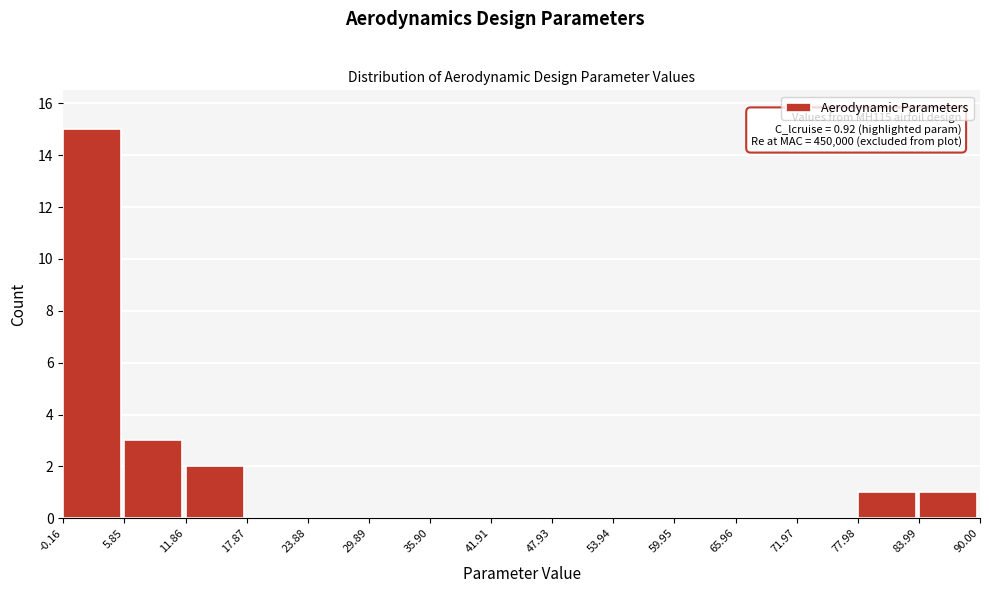

Which range on the x-axis has the tallest bar?

-0.16 to 5.85